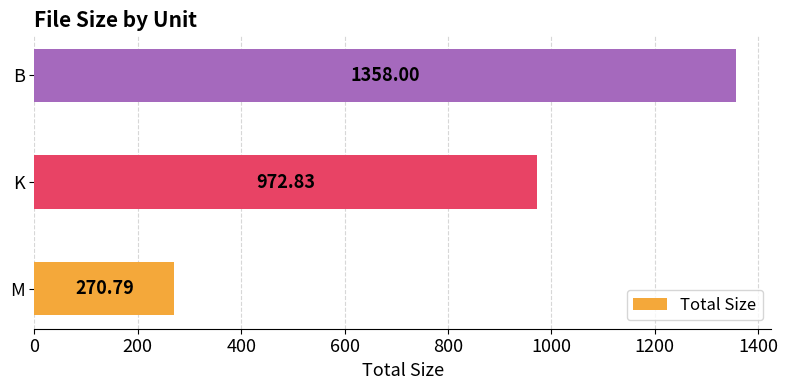

Where is the data nearest to the value 814?

K